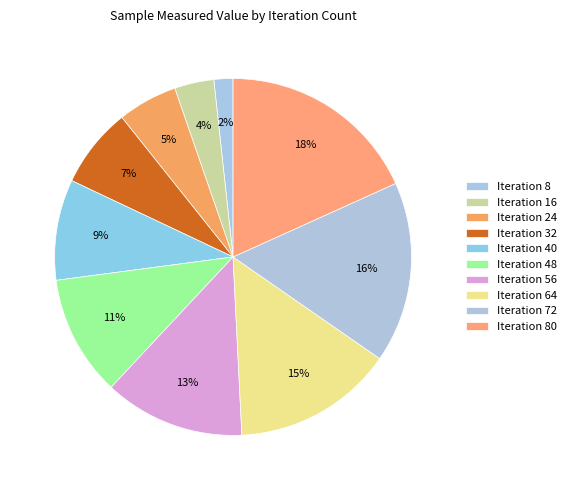

Count the number of slices in the pie.

10